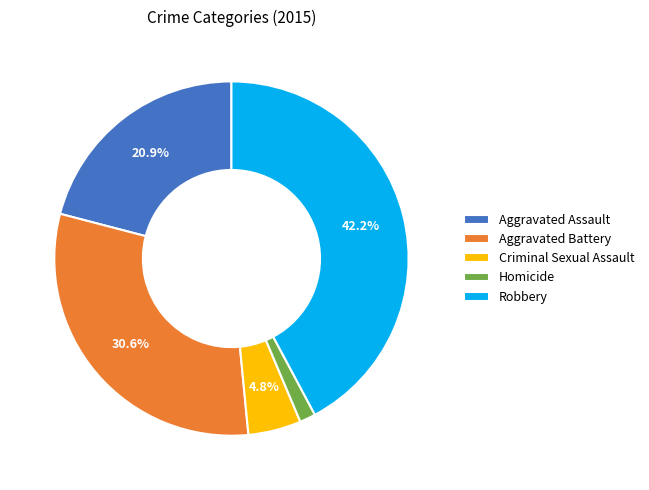

To the nearest percent, what portion does Aggravated Battery represent?

31%